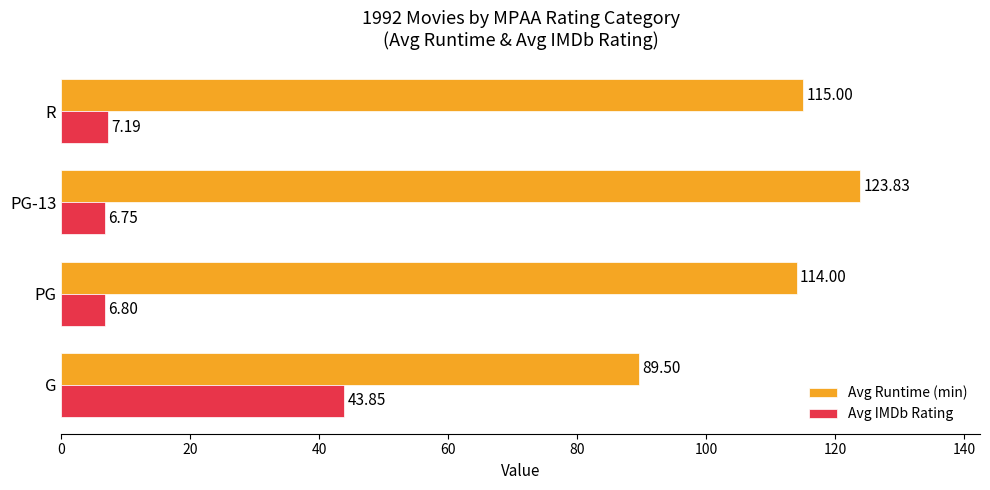

At which label is Avg Runtime (min) closest to 106?

PG